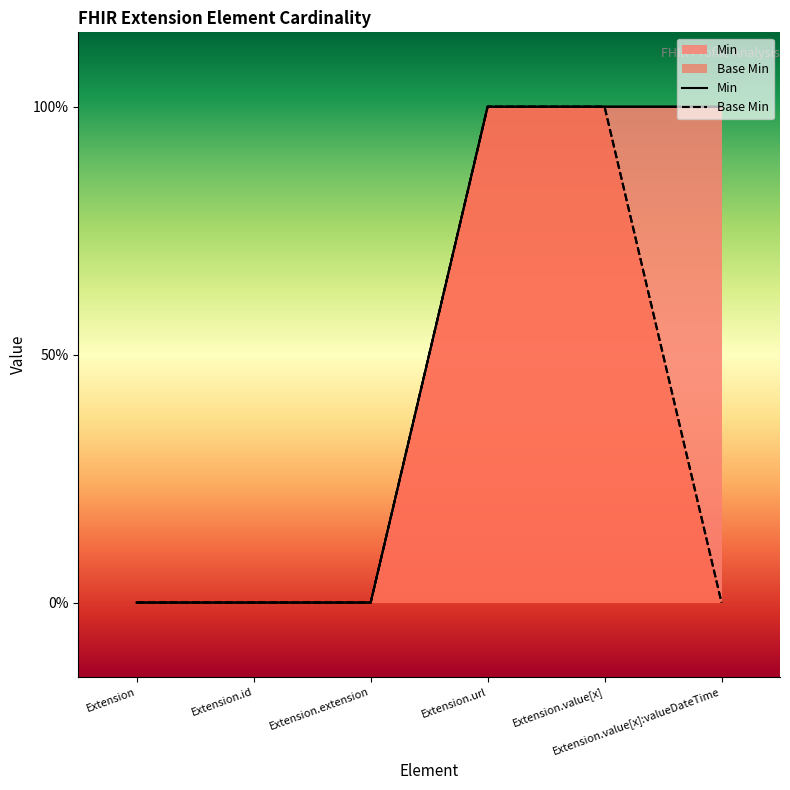

True or false: Base Min and Min intersect in this chart.

False